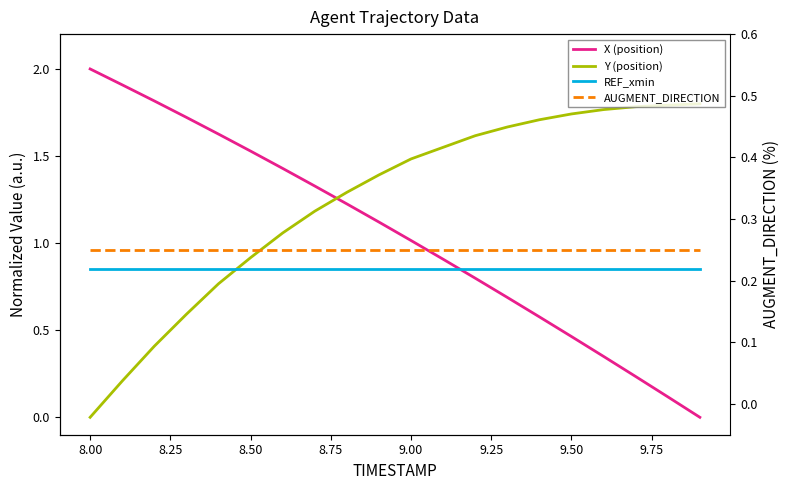

Reading right to left, transcribe all the data shown in this chart.

X (position): 0.0	0.1	0.2	0.3	0.5	0.6	0.7	0.8	0.9	1.0	1.1	1.2	1.3	1.4	1.5	1.6	1.7	1.8	1.9	2.0
Y (position): 1.8	1.8	1.8	1.8	1.7	1.7	1.7	1.6	1.6	1.5	1.4	1.3	1.2	1.1	0.9	0.8	0.6	0.4	0.2	0.0
REF_xmin: 0.8	0.8	0.8	0.8	0.8	0.8	0.8	0.8	0.8	0.8	0.8	0.8	0.8	0.8	0.8	0.8	0.8	0.8	0.8	0.8
AUGMENT_DIRECTION: 0.2	0.2	0.2	0.2	0.2	0.2	0.2	0.2	0.2	0.2	0.2	0.2	0.2	0.2	0.2	0.2	0.2	0.2	0.2	0.2